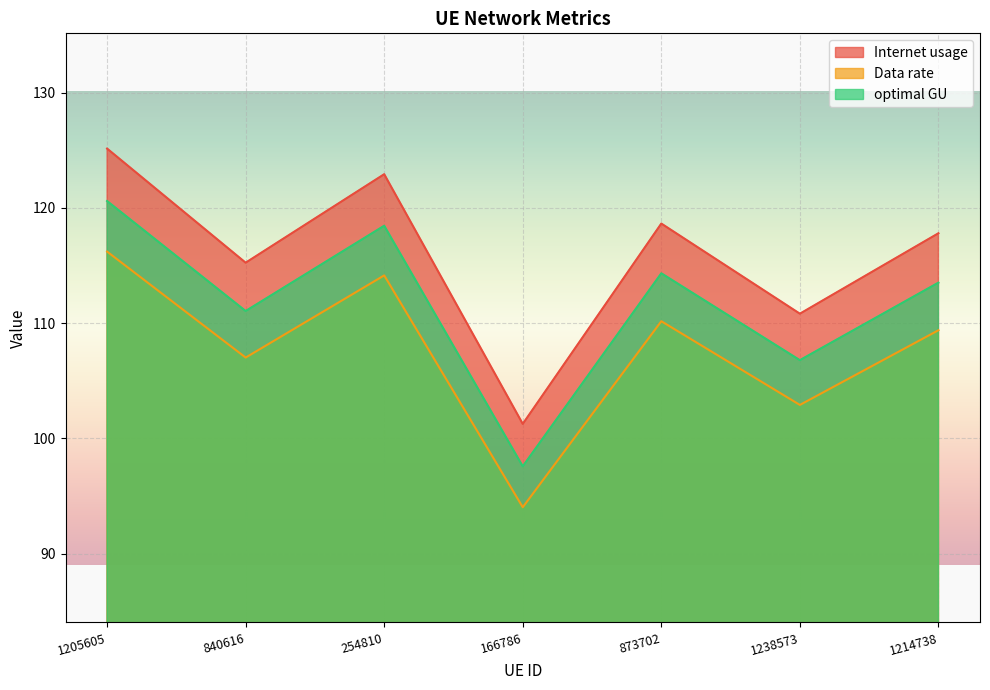

Where is Data rate nearest to the value 105?

840616